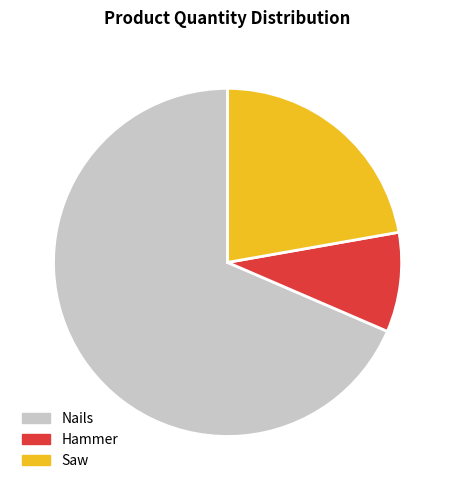

Does Saw account for over 50% of the chart?

No